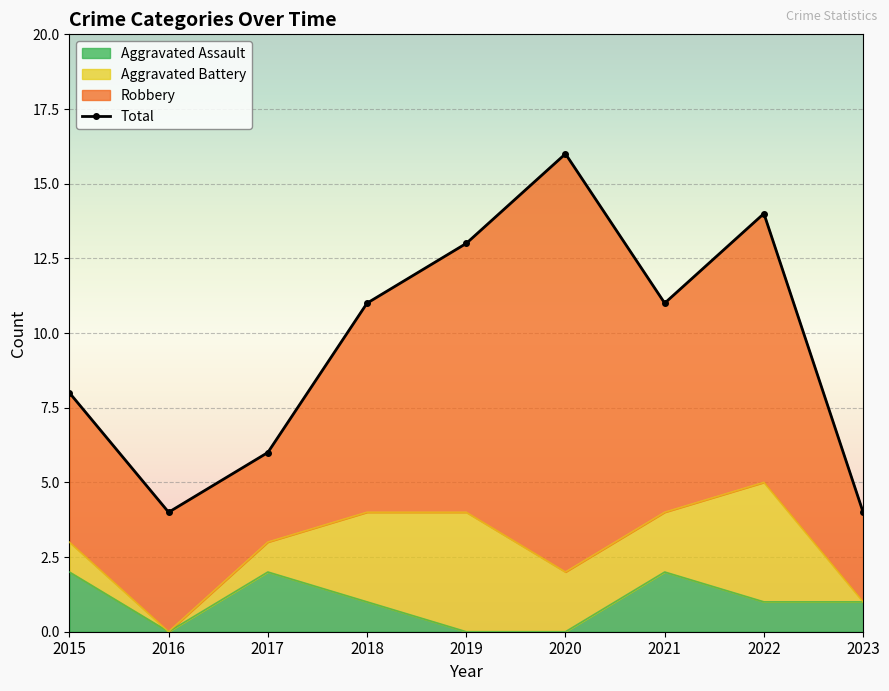

Reading right to left, extract all data points from this chart.

2023=4	2022=14	2021=11	2020=16	2019=13	2018=11	2017=6	2016=4	2015=8